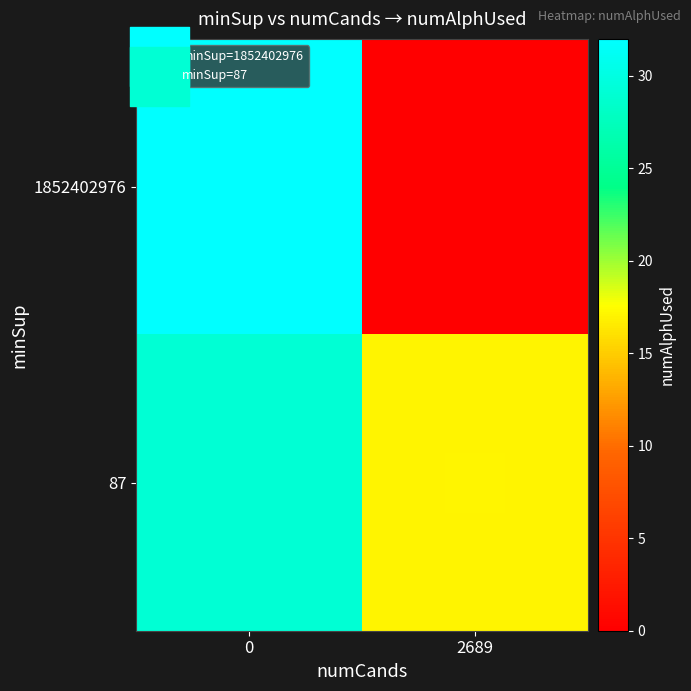

Which series changed the most between 0 and 2689?

1852402976